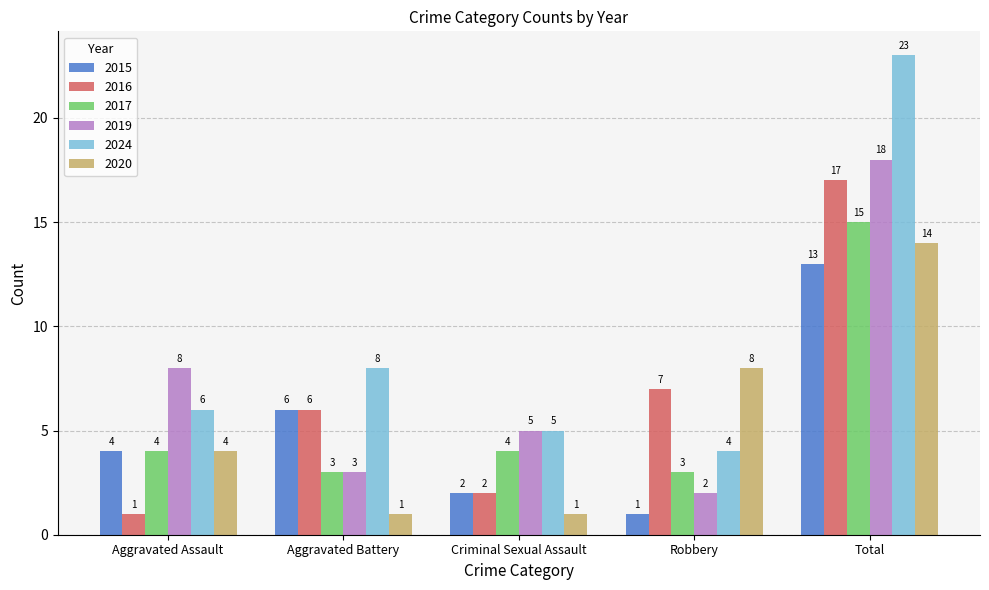

What is the difference between the 2020 values at Total and Aggravated Assault?

10